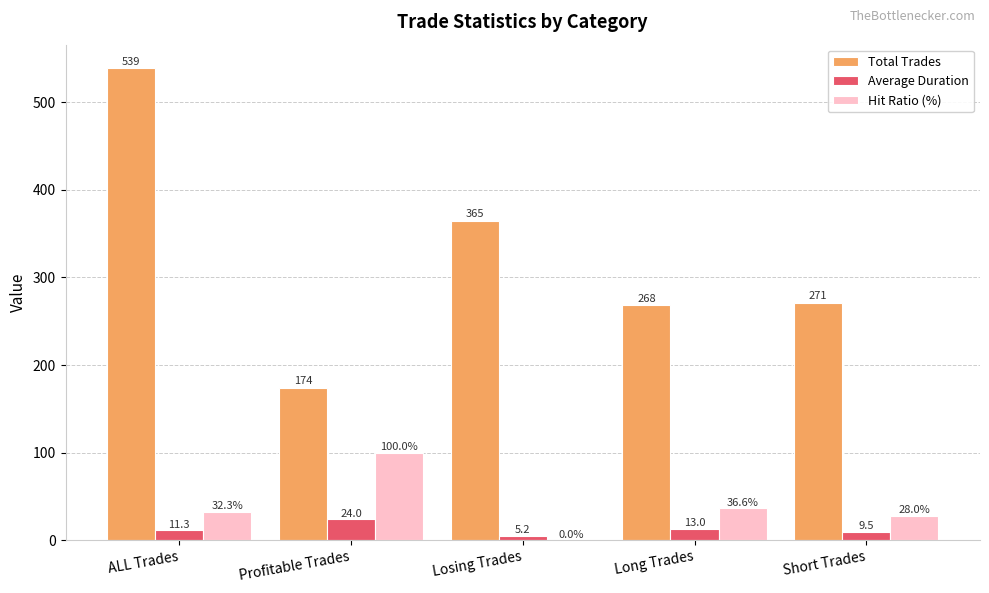

True or false: Average Duration has a value of 11.3 at ALL Trades.

True